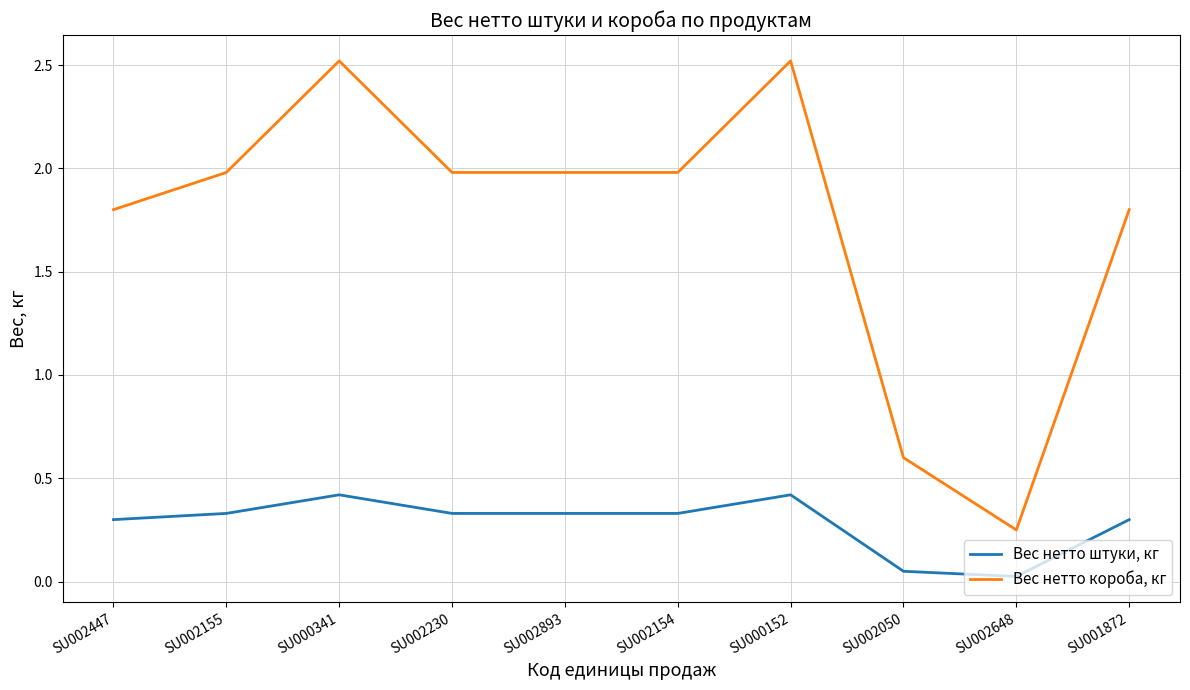

Does the chart display data point markers on the line(s)?

No